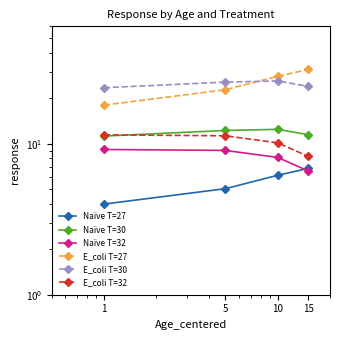

Is this an area chart (filled region under the line)?

No